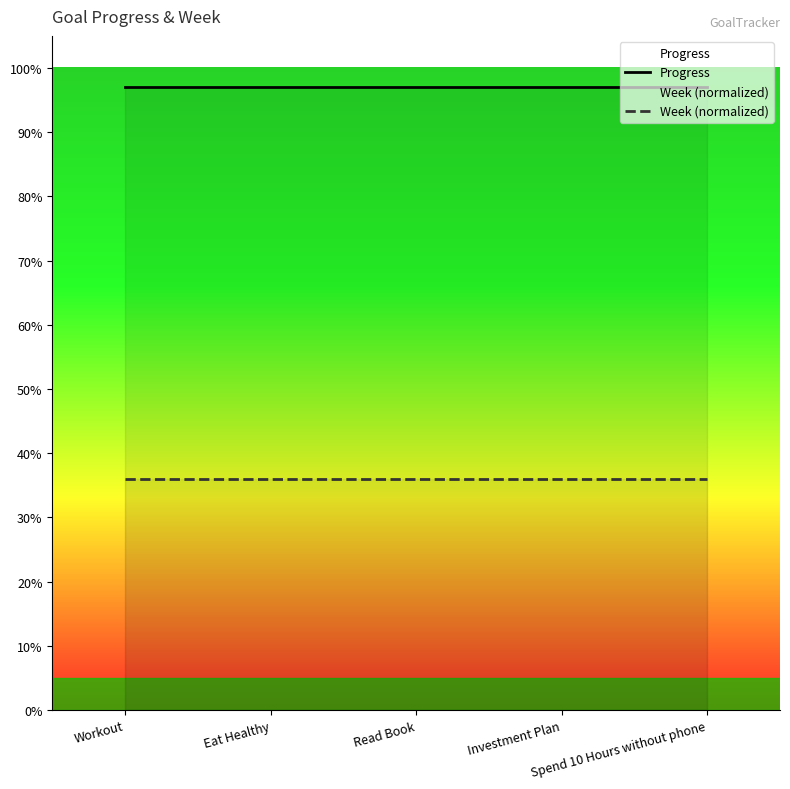

What is the sum of the Week (normalized) values at Read Book and Workout?

0.7